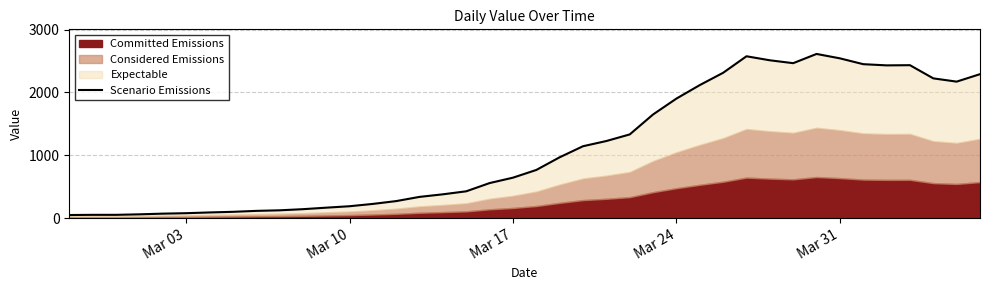

True or false: there are more than 0 points higher than both neighbors.

True